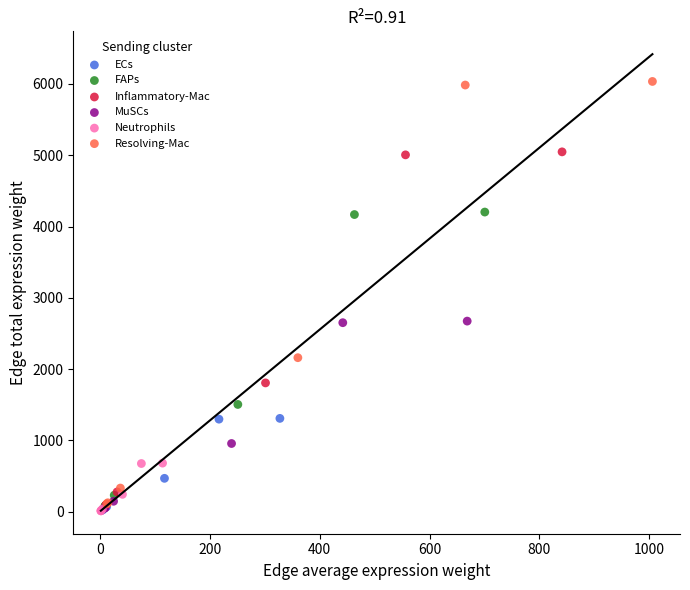

Which series has the largest Y range (max minus min)?

Resolving-Mac